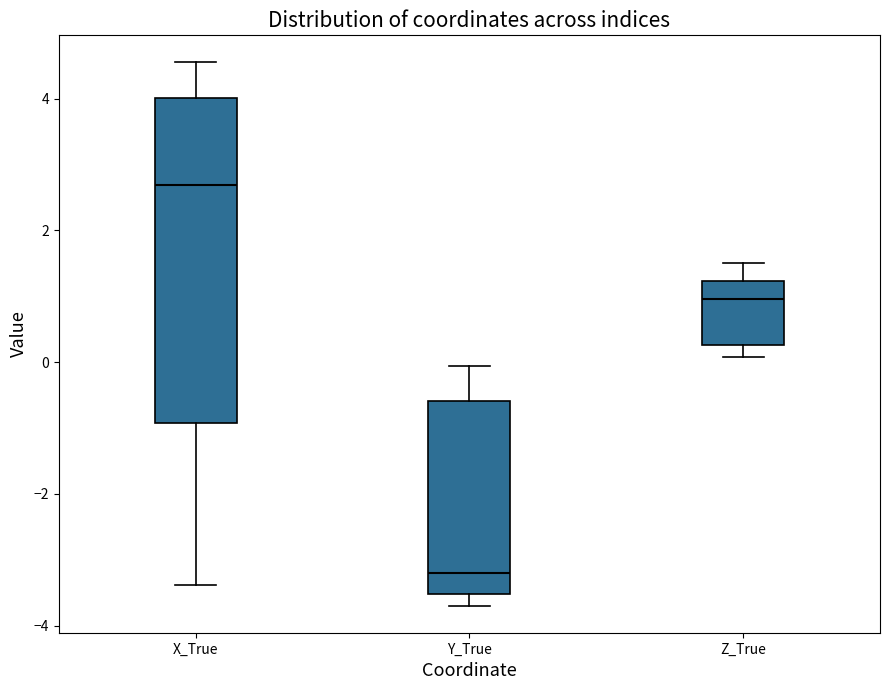

Where does the upper whisker of the box for Y_True end on the y-axis? The values are not printed on the chart, so give them approximately, as read against the axis.

0.0